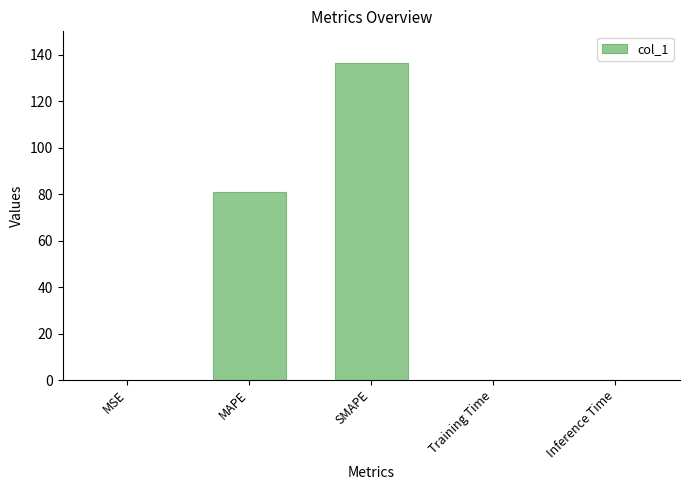

Between Training Time and SMAPE, which is larger?

SMAPE